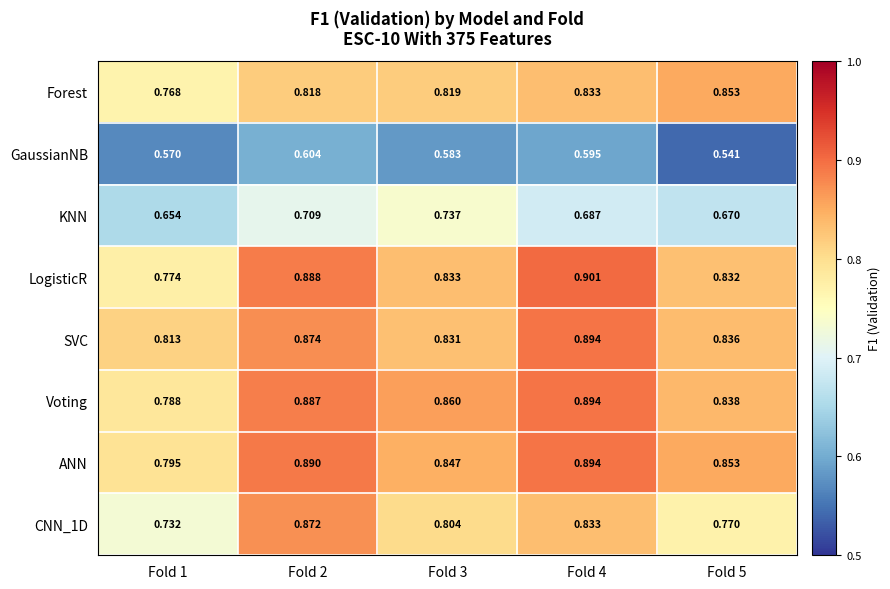

Between Fold 1 and Fold 4, which series saw the biggest shift?

LogisticR